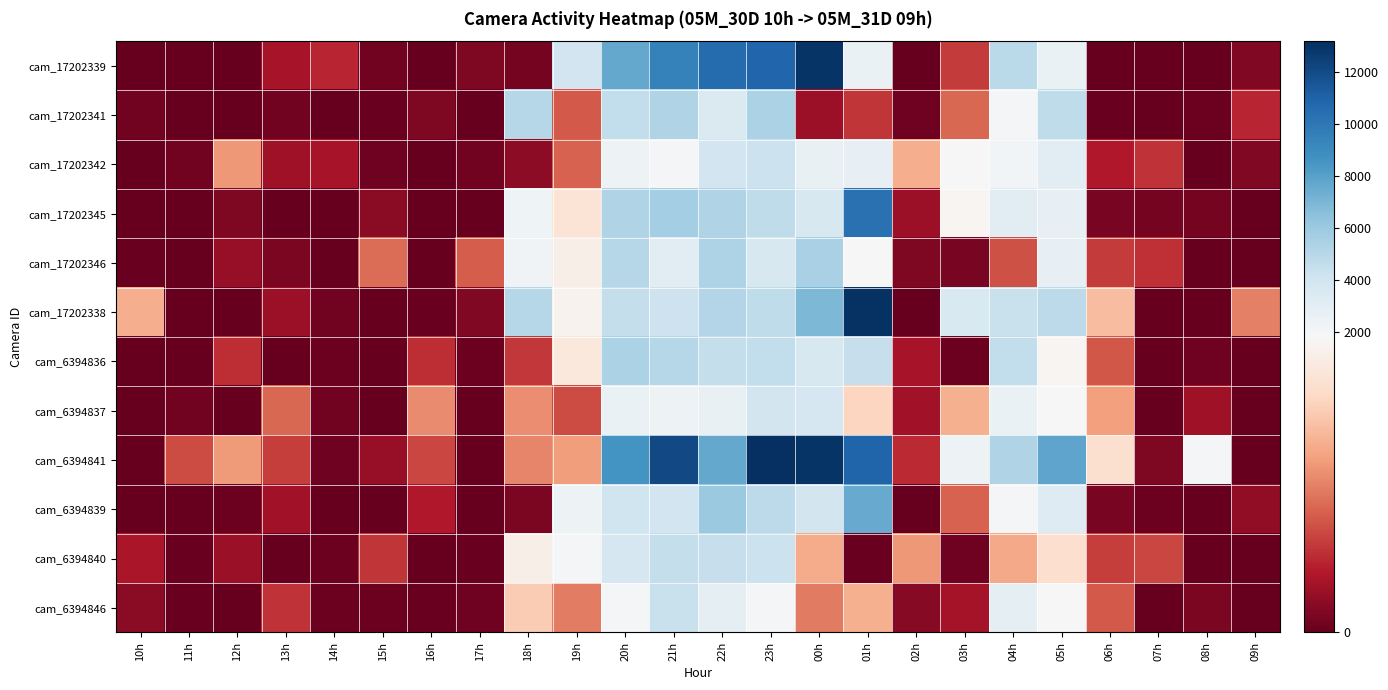

What is the difference between the highest and lowest values at 11h?

631